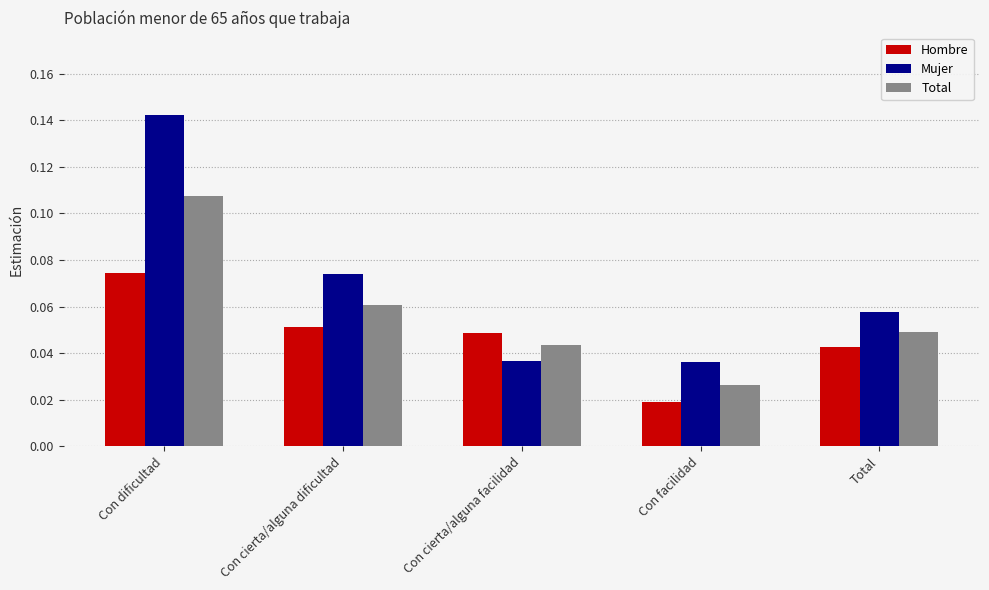

The value of Hombre at Con dificultad is 0.0. True or false?

False